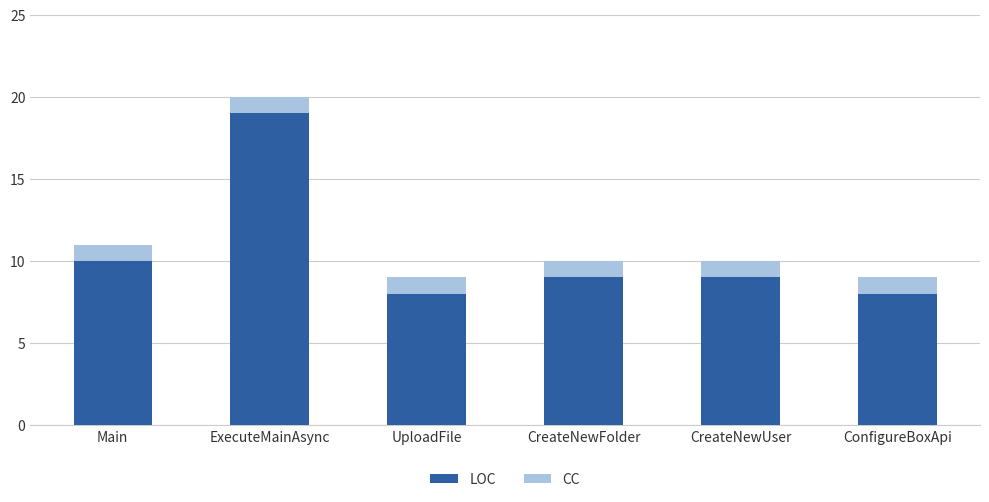

How many data points does each series have?

6